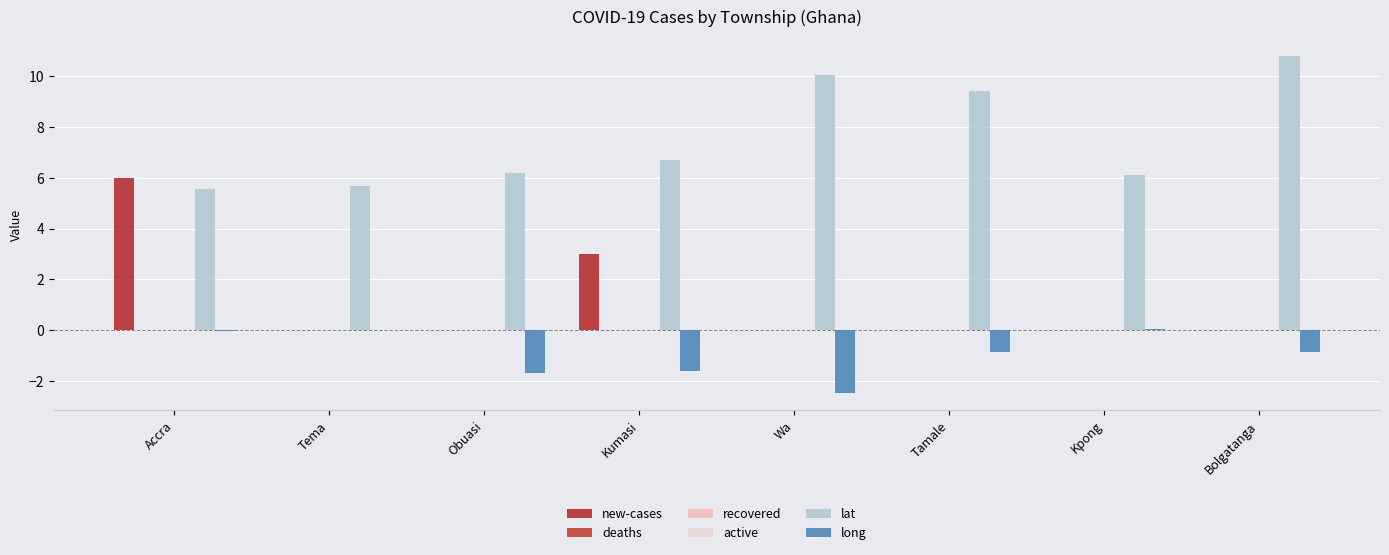

Is the value of deaths at Wa greater than the value of active at Bolgatanga?

No